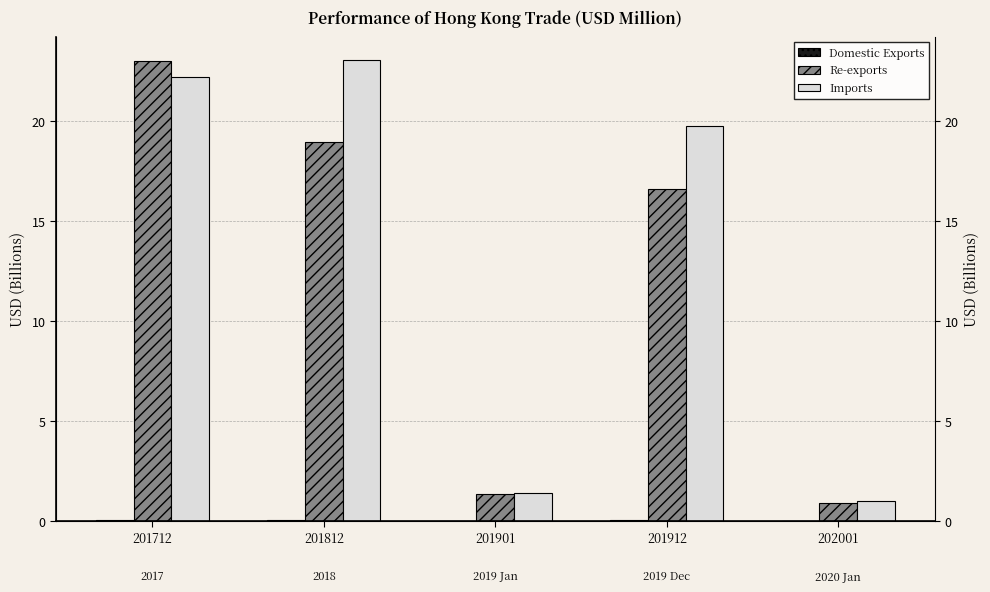

What are all the series names shown in the legend?

Domestic Exports, Re-exports, Imports